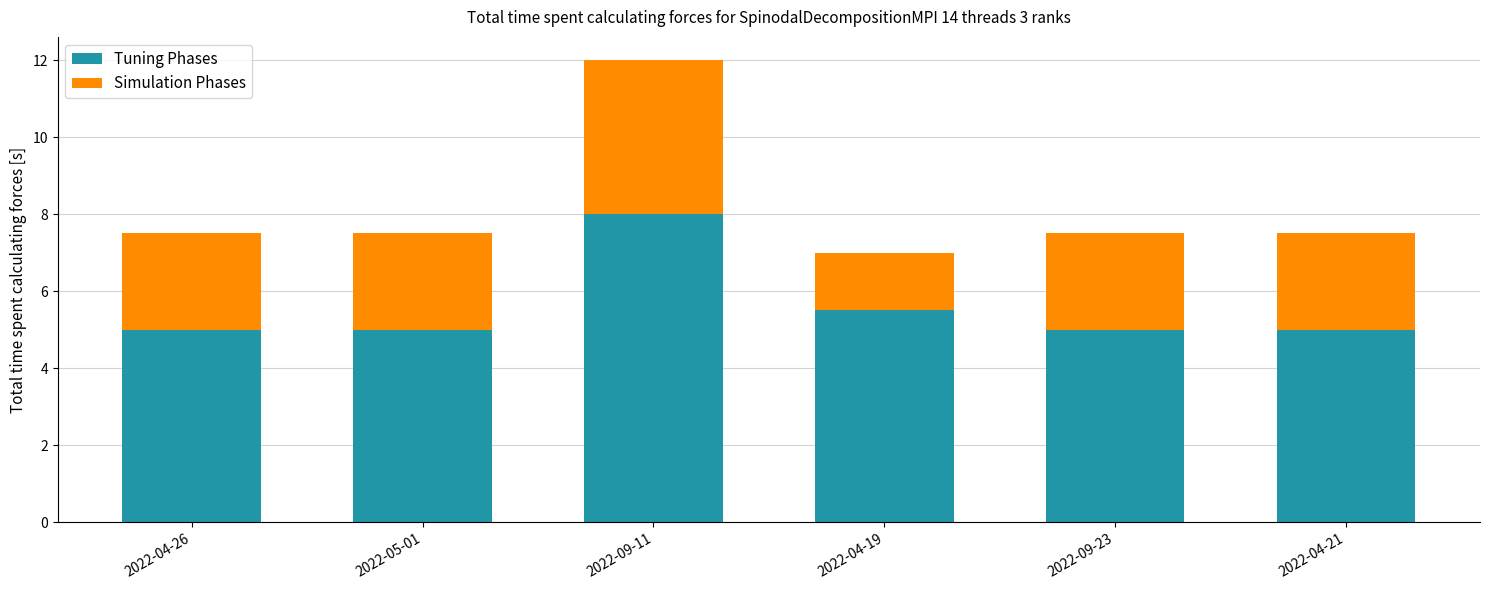

The Tuning Phases series shows 5.0 at 2022-05-01. True or false?

True